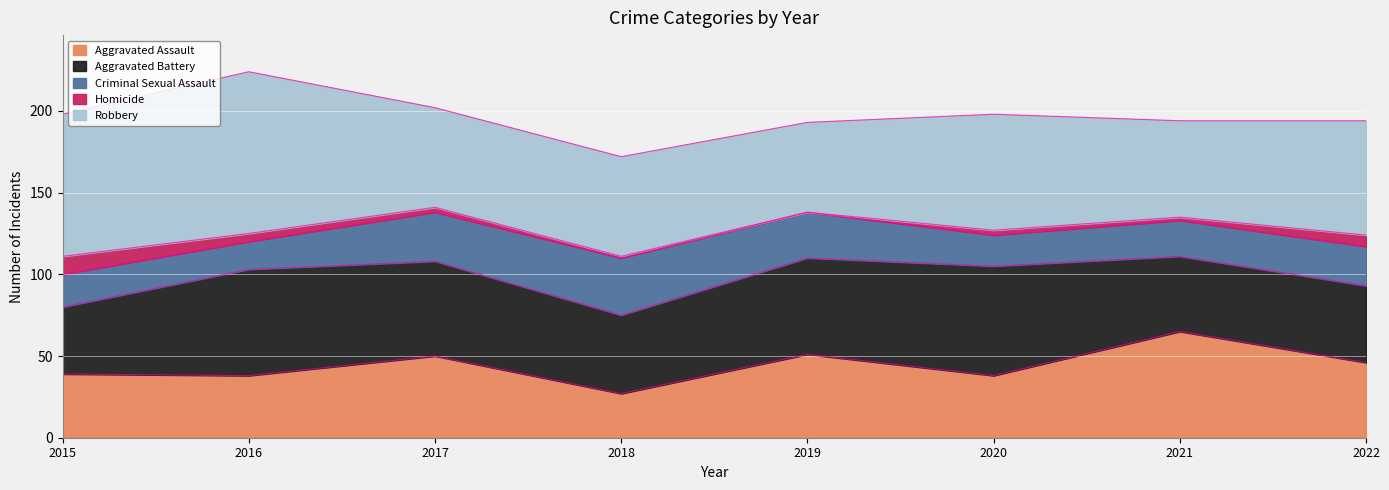

How many lines are shown in the chart?

5